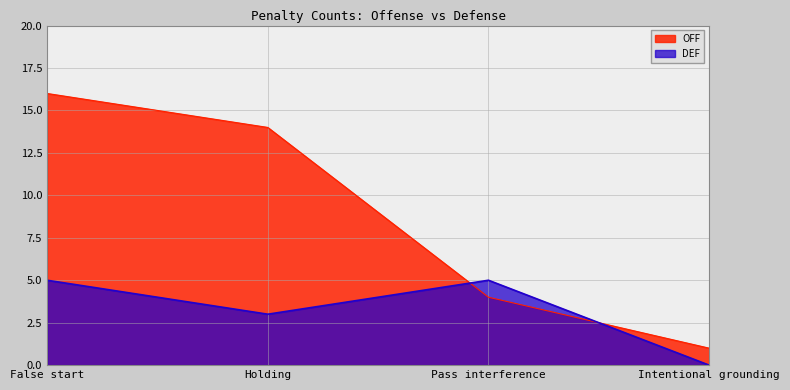

What are all the series names shown in the legend?

OFF, DEF